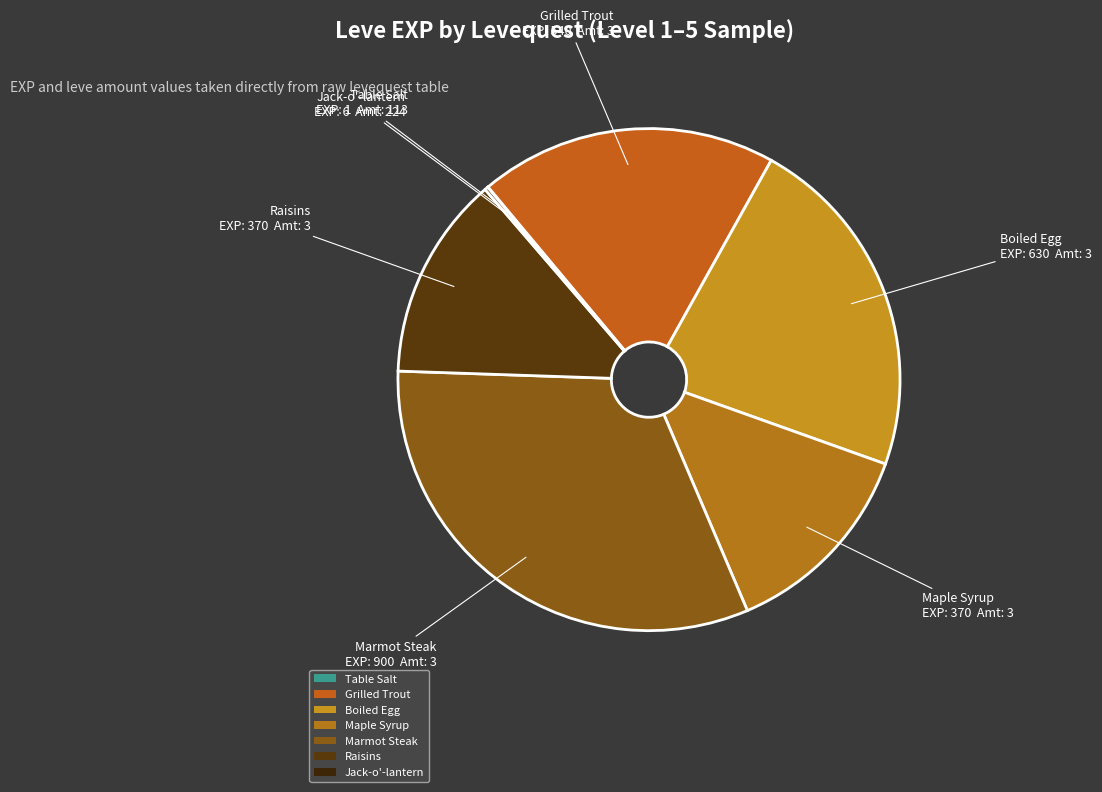

Which category has the biggest portion of the pie?

Marmot Steak